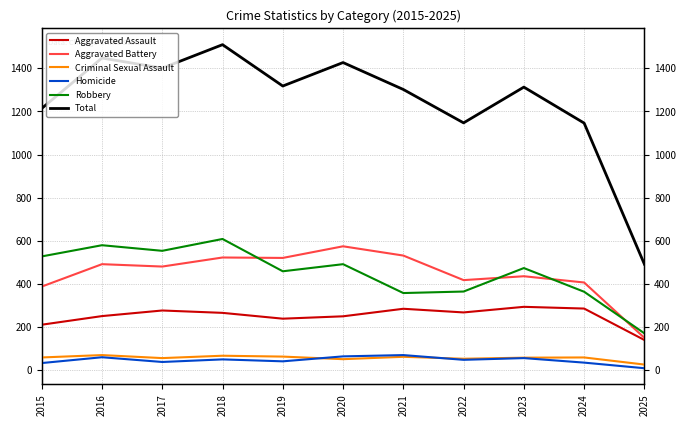

List the series in order of their peak value, highest first.

Total, Robbery, Aggravated Battery, Aggravated Assault, Criminal Sexual Assault, Homicide